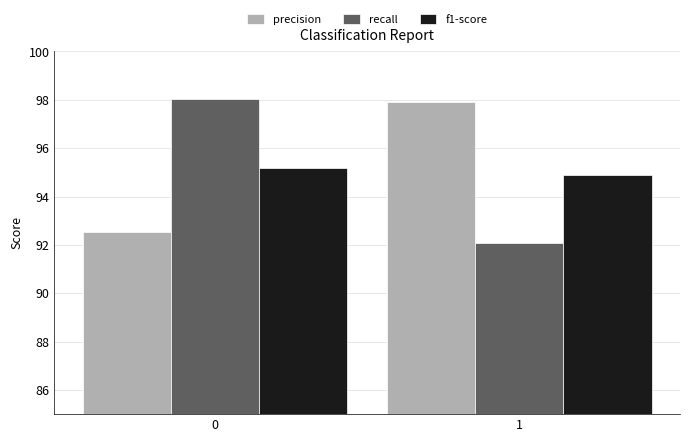

What is the sum of all recall values?

190.1